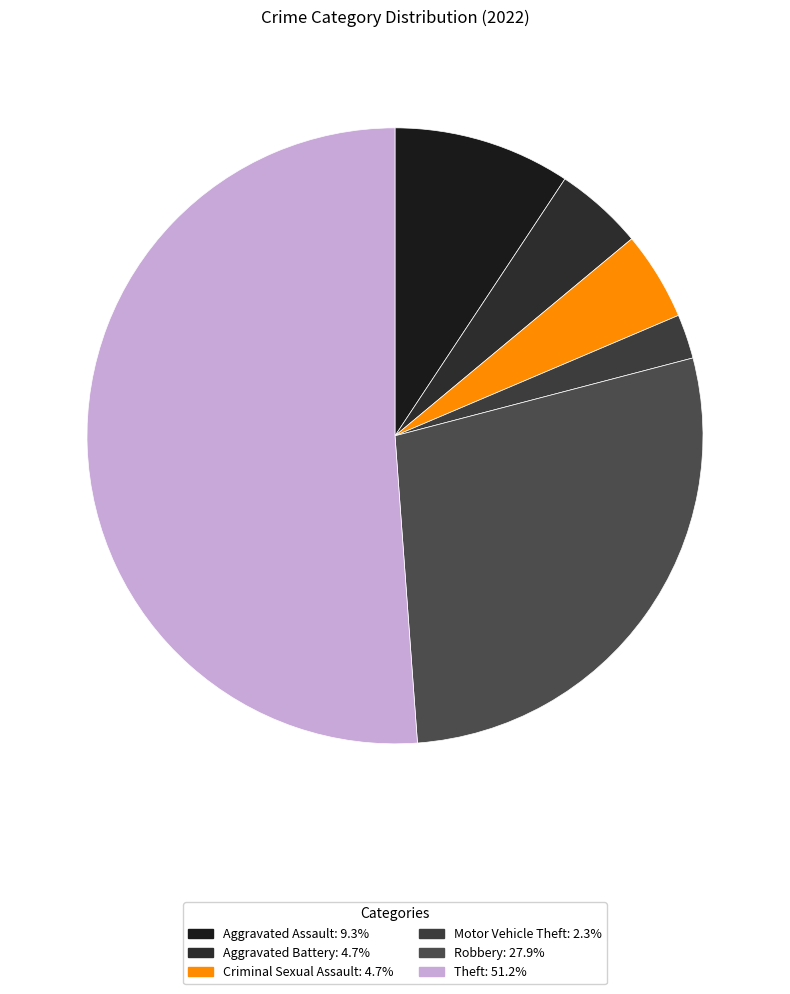

To the nearest percent, what percentage of the pie is Theft?

51%